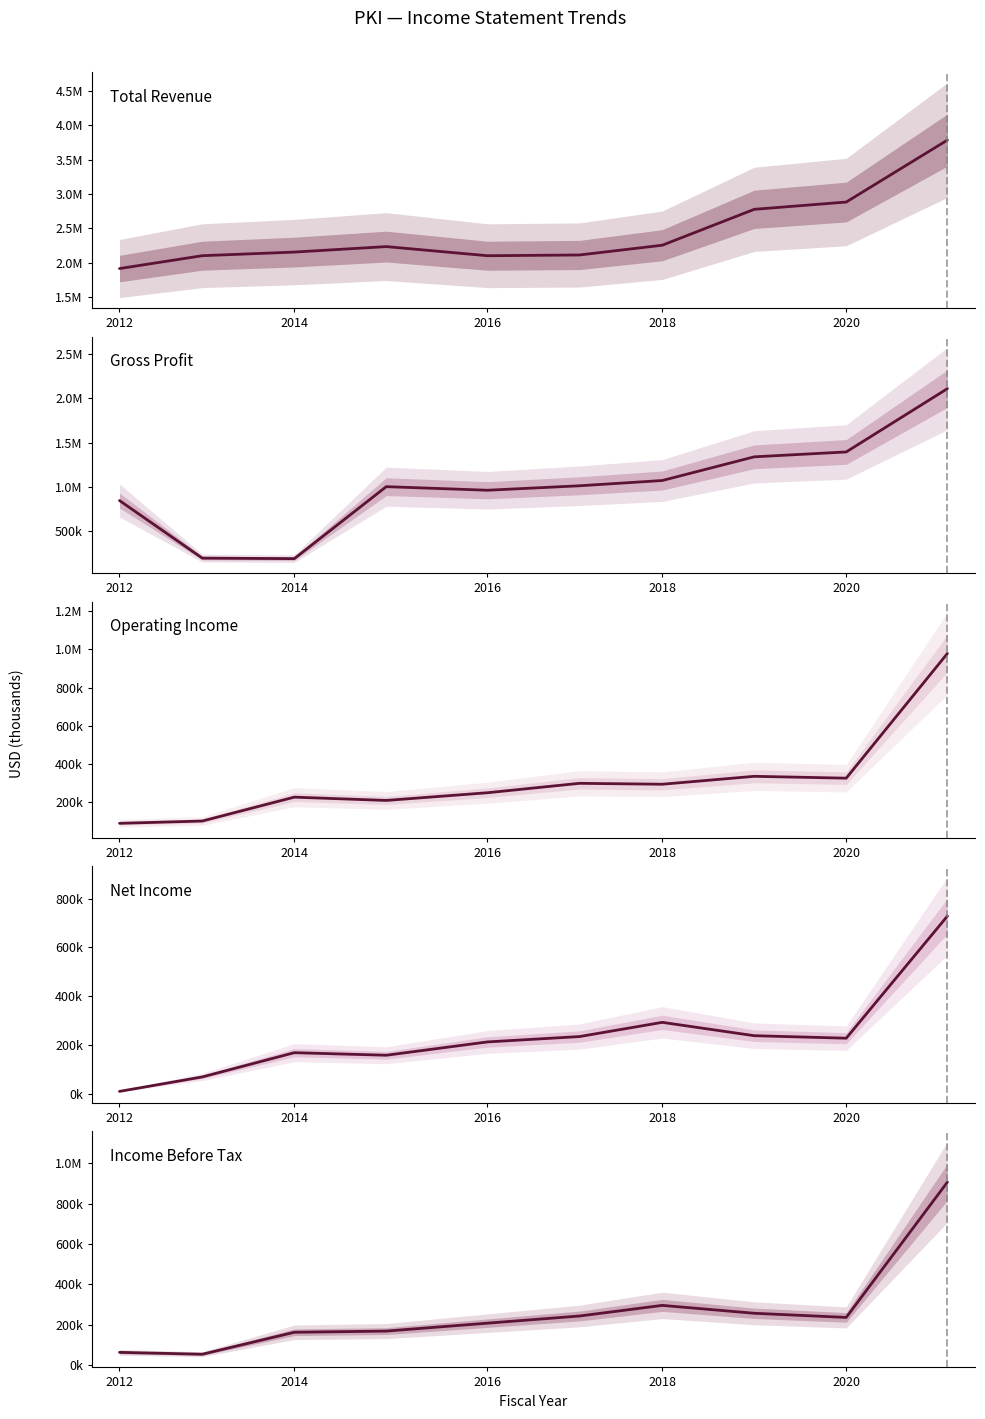

What is the maximum value shown in the chart?

3782700